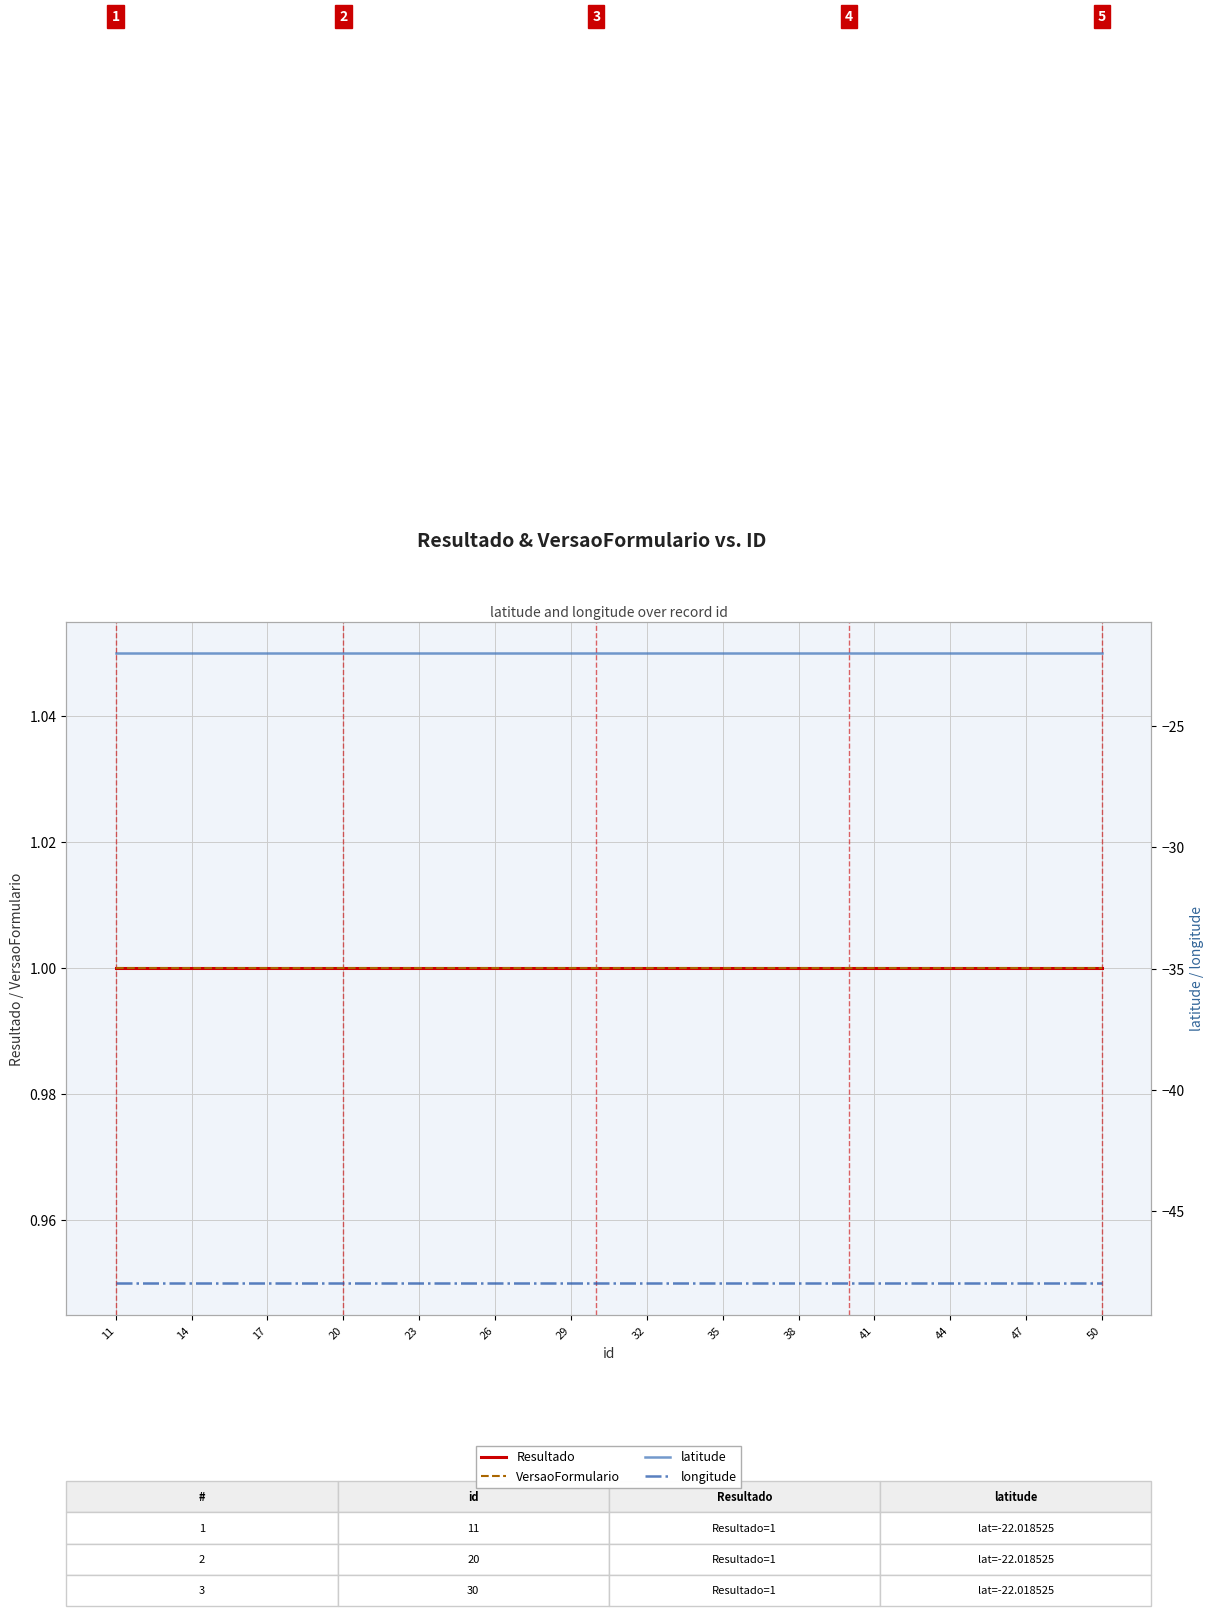

The value of longitude at 38 is -22.0. True or false?

False